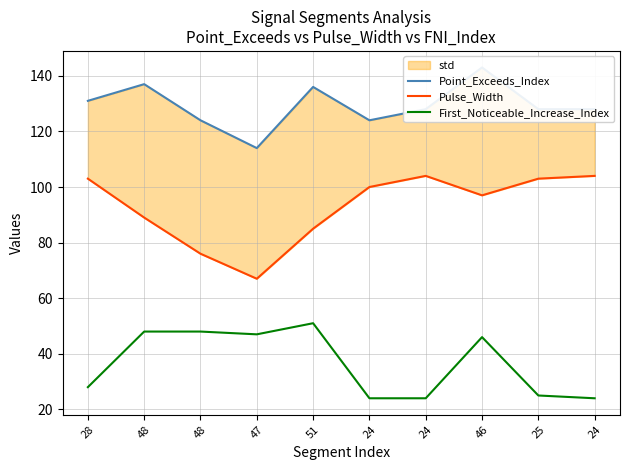

What is the difference between the highest and lowest values at 48?

89